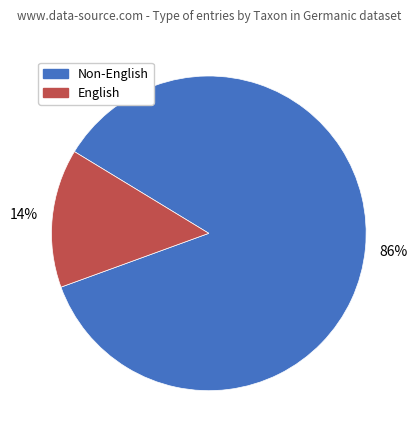

Do Non-English and English together represent more than half of the pie?

Yes